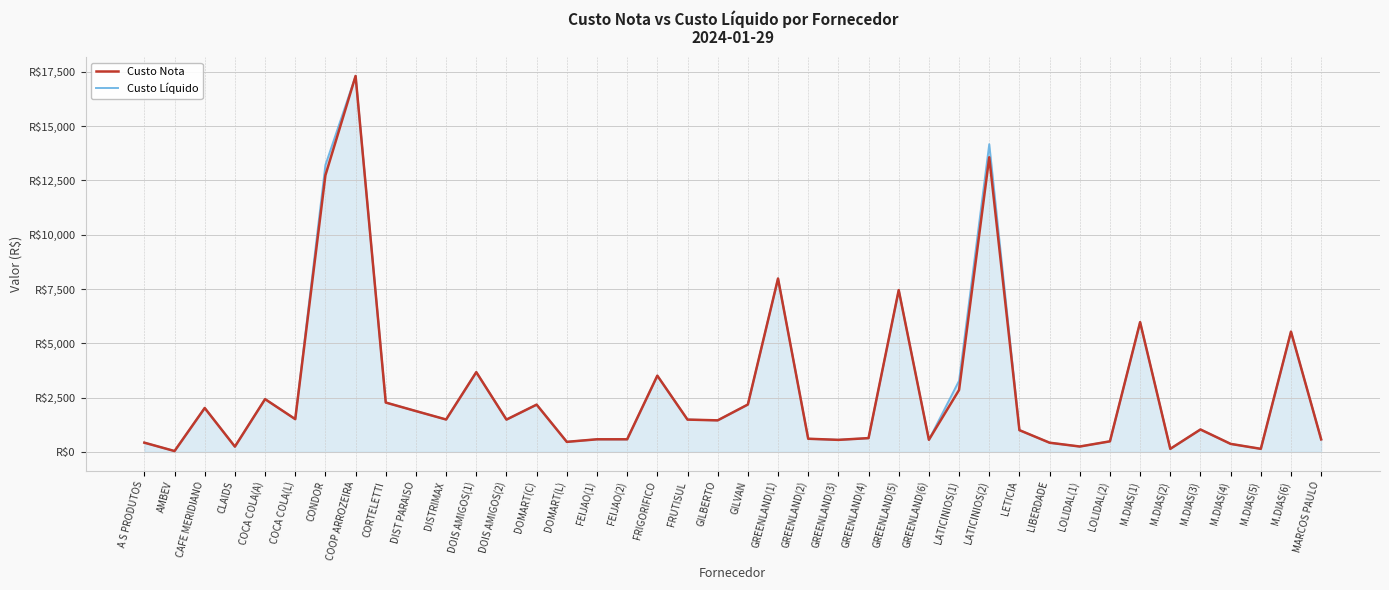

What is the label of the 18th point from the left?

FRIGORIFICO